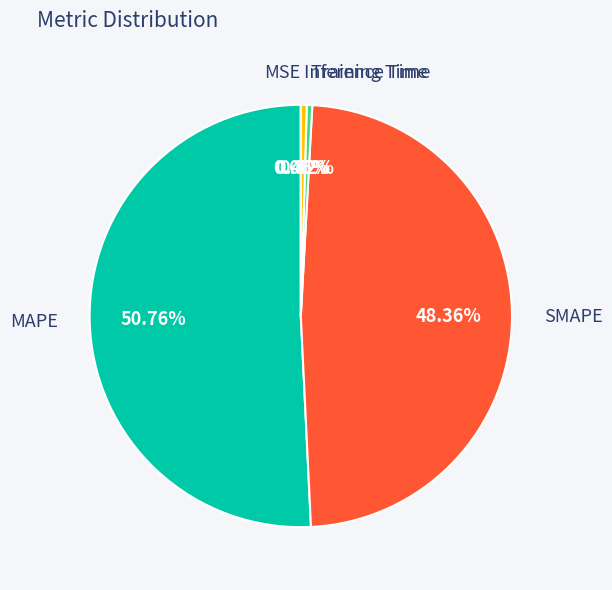

Which category accounts for the majority?

MAPE